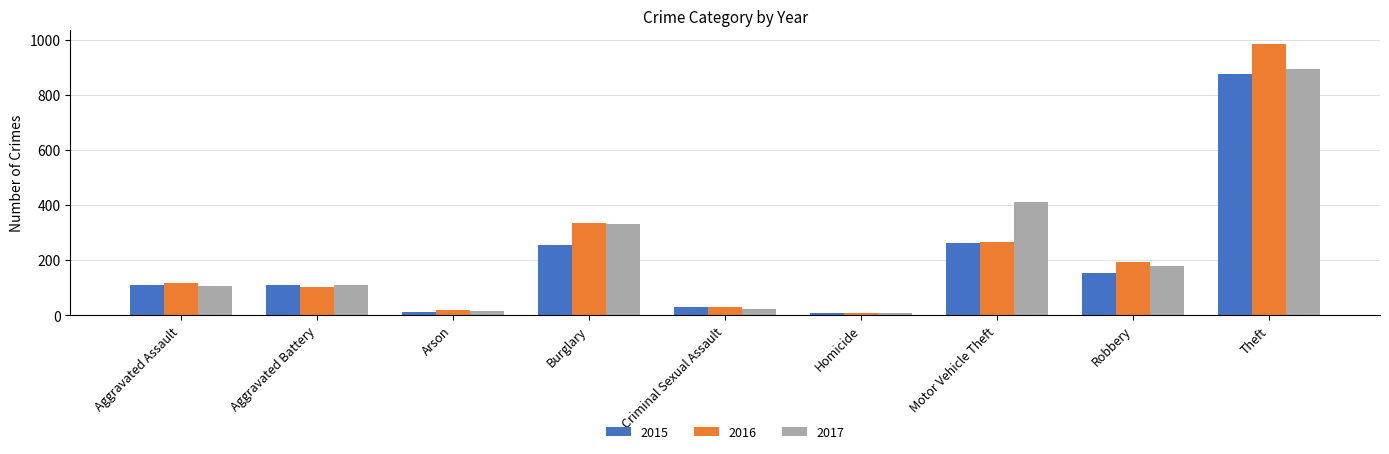

What is the spread (max minus min) of values at Criminal Sexual Assault?

9